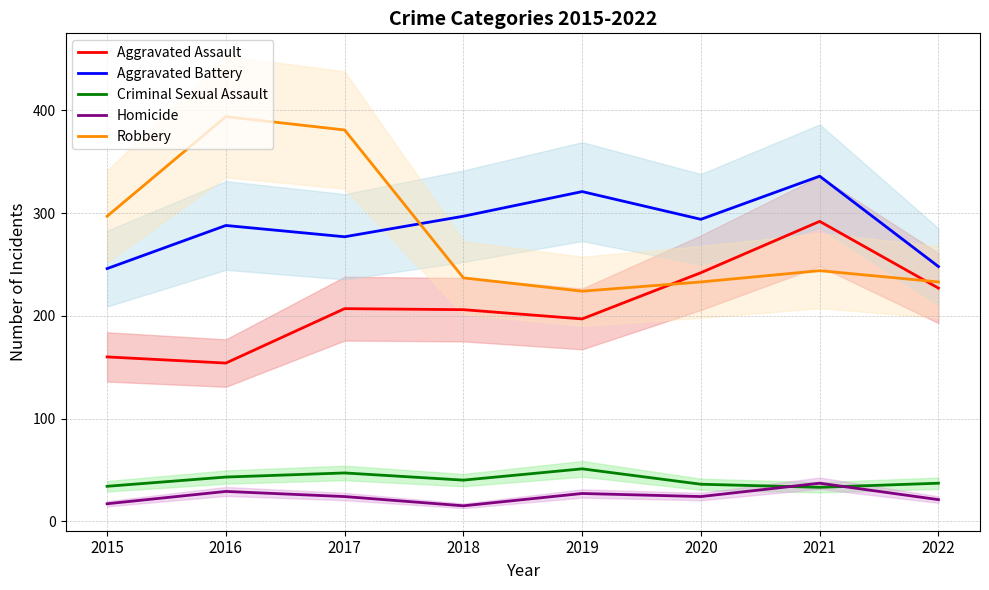

At which category does Aggravated Battery reach its first local peak?

2016